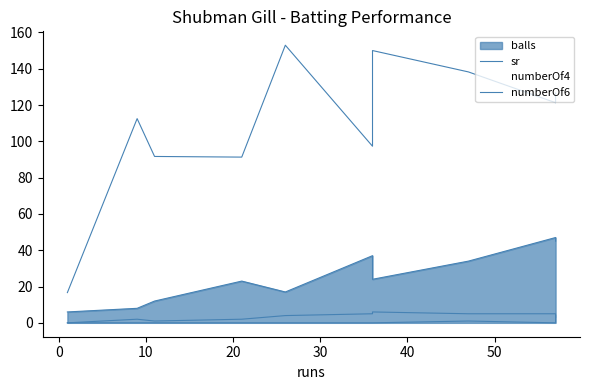

What is the sum of the numberOf4 values at 1 and 21?

2.0